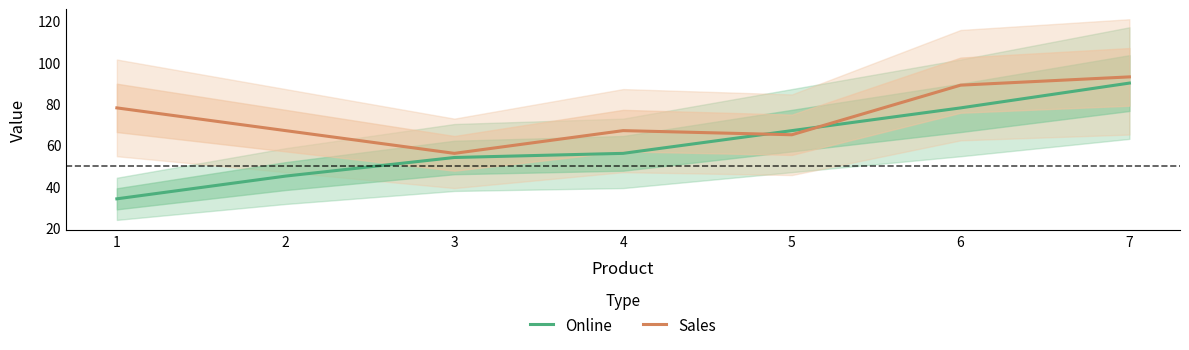

Reading right to left, list all the values displayed in this chart.

Online: 7=90	6=78	5=67	4=56	3=54	2=45	1=34
Sales: 7=93	6=89	5=65	4=67	3=56	2=67	1=78